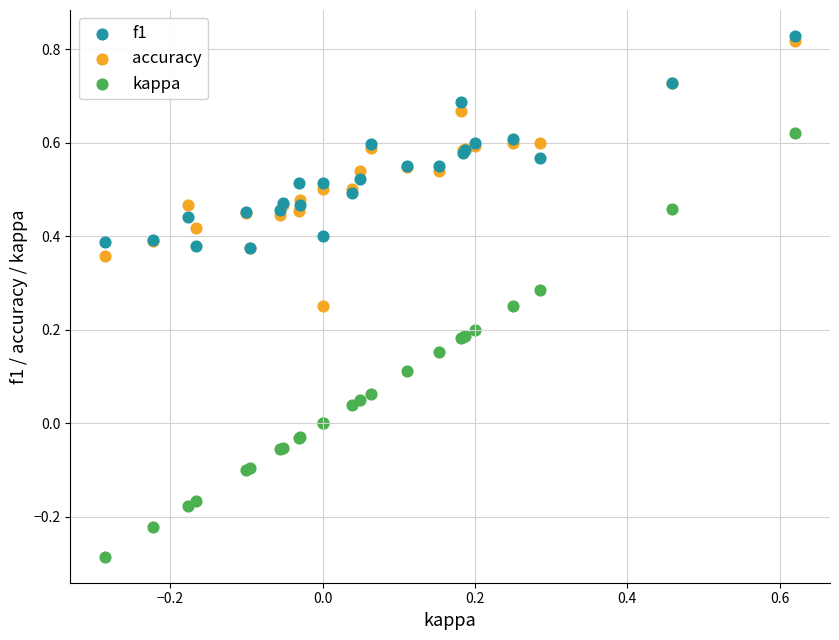

Which series contains the lowest Y value?

kappa